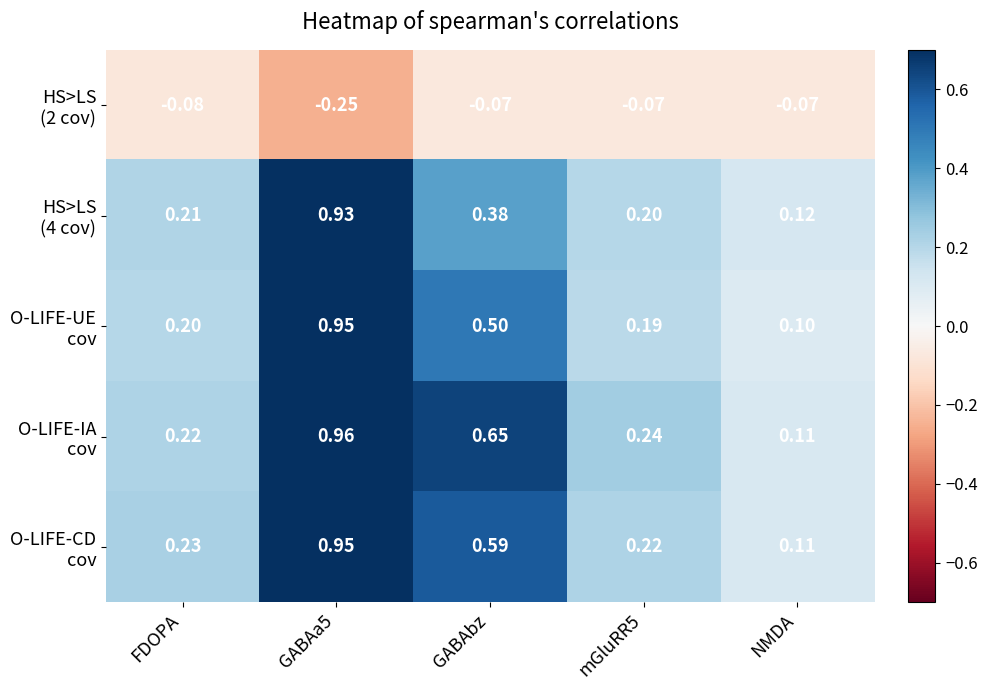

Count the number of categories in the chart.

5